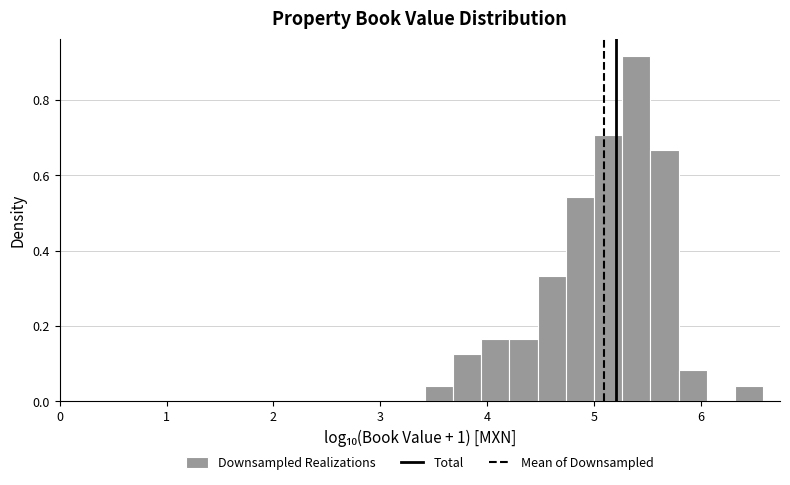

Around what value on the x-axis is the tallest bar? Give the approximate position of its centre, as read against the axis.

5.4